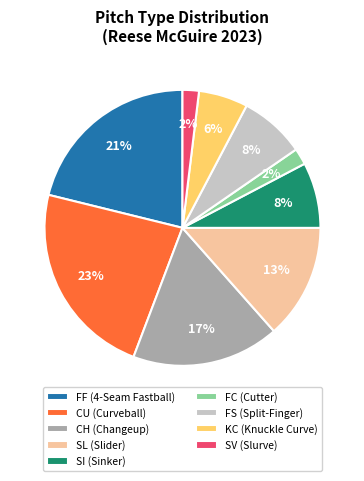

How many segments does this pie chart have?

9